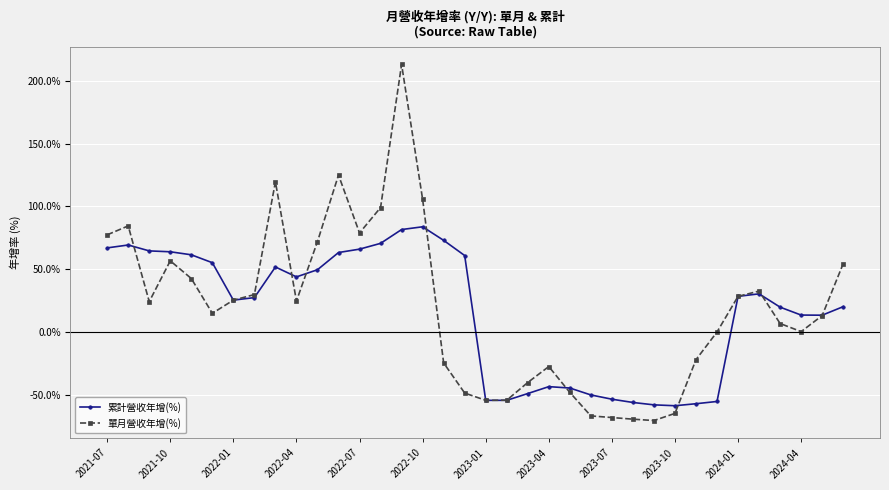

Which series has the widest spread of values?

單月營收年增(%)